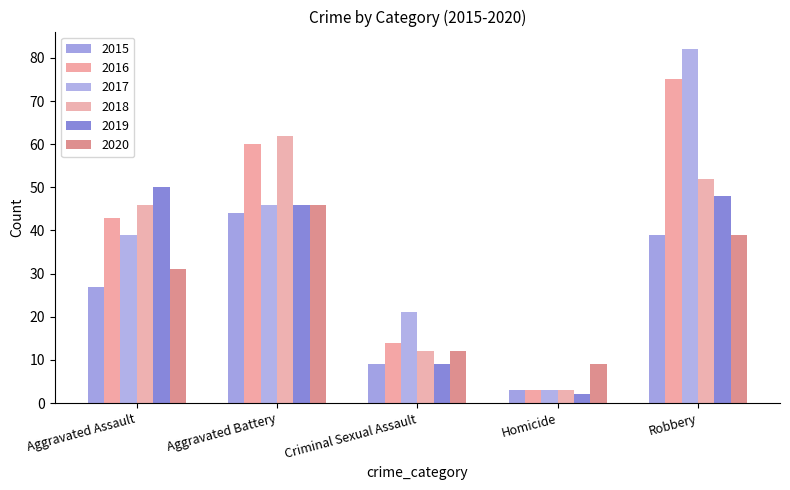

Are the bars horizontal?

No